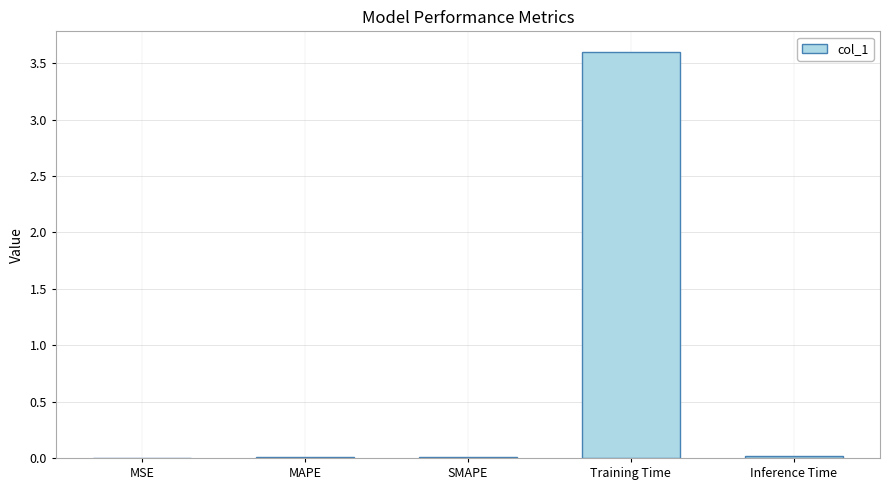

What is the change in value from MAPE to Training Time?

+3.6